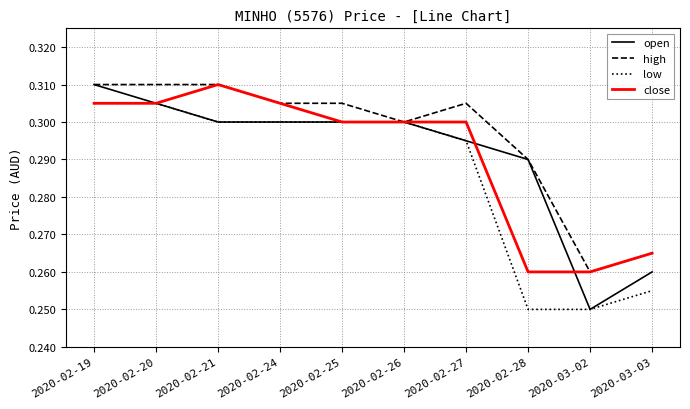

Which series has the widest spread of values?

open